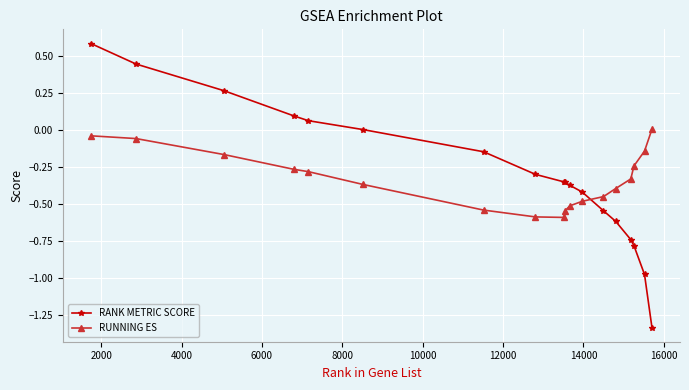

How many negative values does the RUNNING ES series have?

17